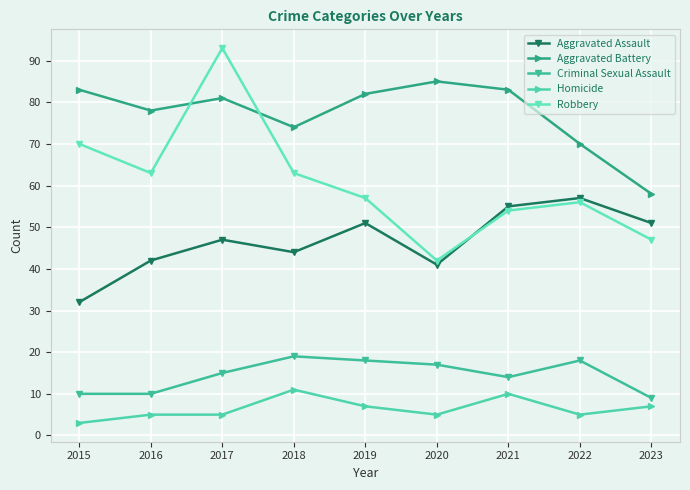

At 2020, list the series in order from largest to smallest.

Aggravated Battery, Robbery, Aggravated Assault, Criminal Sexual Assault, Homicide